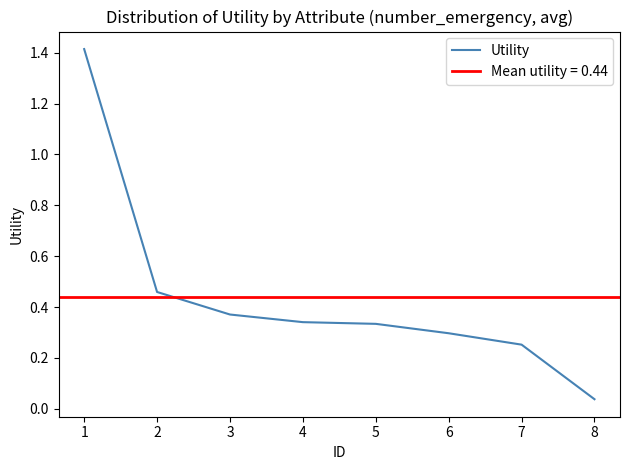

What is the difference between the maximum and minimum values?

1.4